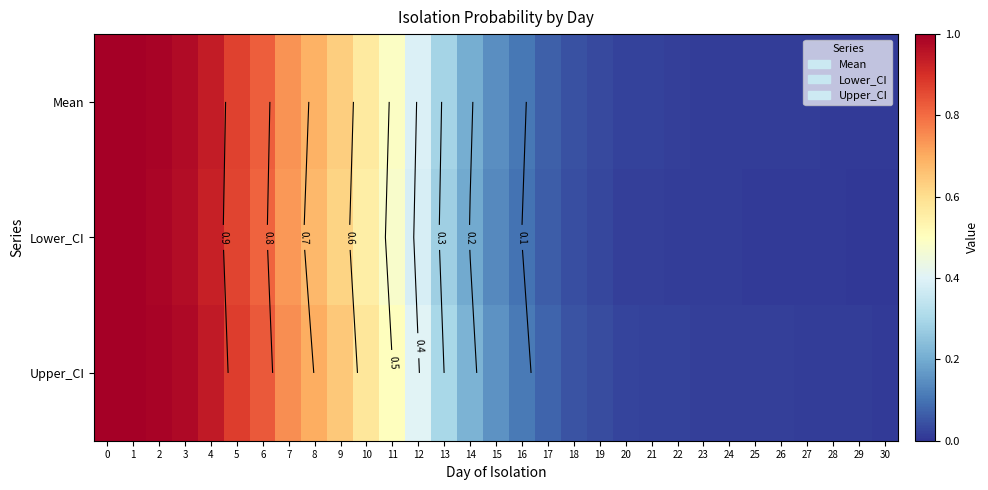

At 15, list the series in order from largest to smallest.

Upper_CI, Mean, Lower_CI